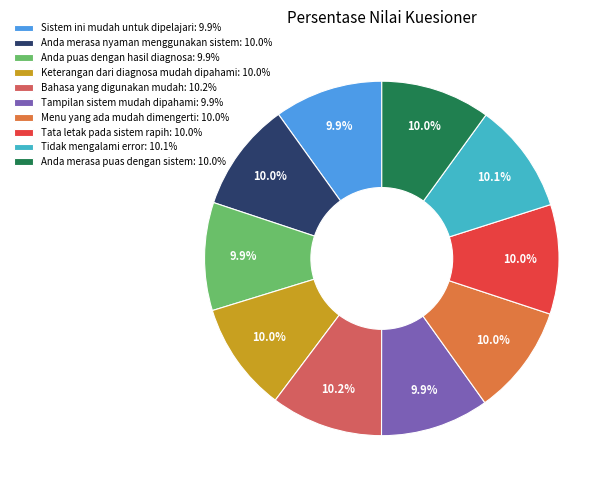

Combined, do Menu yang ada mudah dimengerti: 10.0% and Anda merasa puas dengan sistem: 10.0% account for over 50%?

No